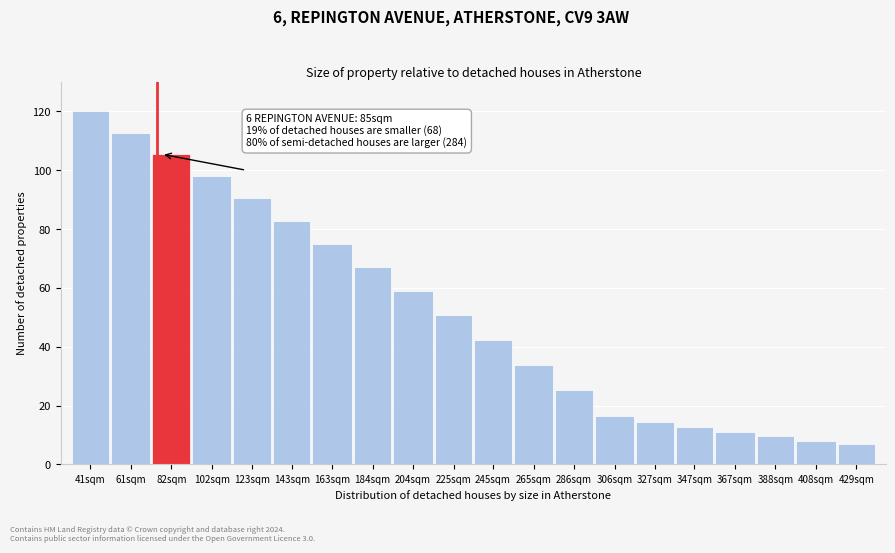

Reading right to left, what are all the values shown in this chart?

429sqm=6.8	408sqm=8.1	388sqm=9.5	367sqm=11.0	347sqm=12.7	327sqm=14.4	306sqm=16.3	286sqm=25.1	265sqm=33.8	245sqm=42.3	225sqm=50.7	204sqm=58.9	184sqm=67.0	163sqm=74.9	143sqm=82.7	123sqm=90.4	102sqm=98.0	82sqm=105.5	61sqm=112.8	41sqm=120.0